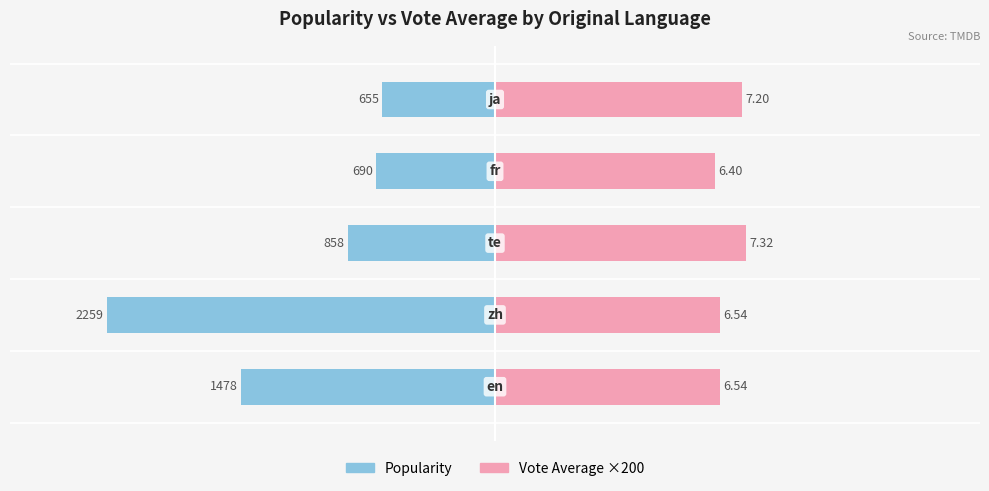

Reading right to left, what are all the values shown in this chart?

Popularity: 1000=-655.4	0=-689.9	−1000=-858.0	−2000=-2258.6	−3000=-1478.5
Vote Avg ×200: 1000=1440.0	0=1280.0	−1000=1463.8	−2000=1309.0	−3000=1307.7